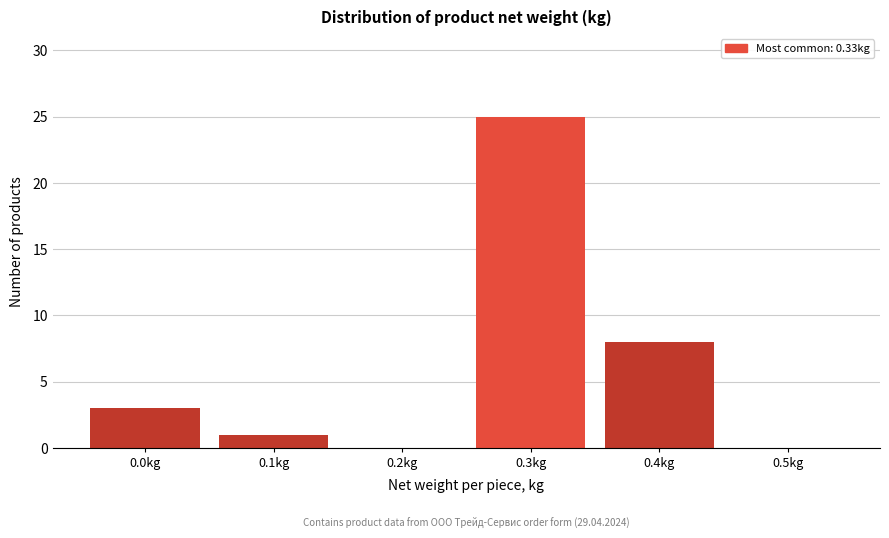

Reading right to left, transcribe all the data shown in this chart.

0.5kg=0	0.4kg=8	0.3kg=25	0.2kg=0	0.1kg=1	0.0kg=3